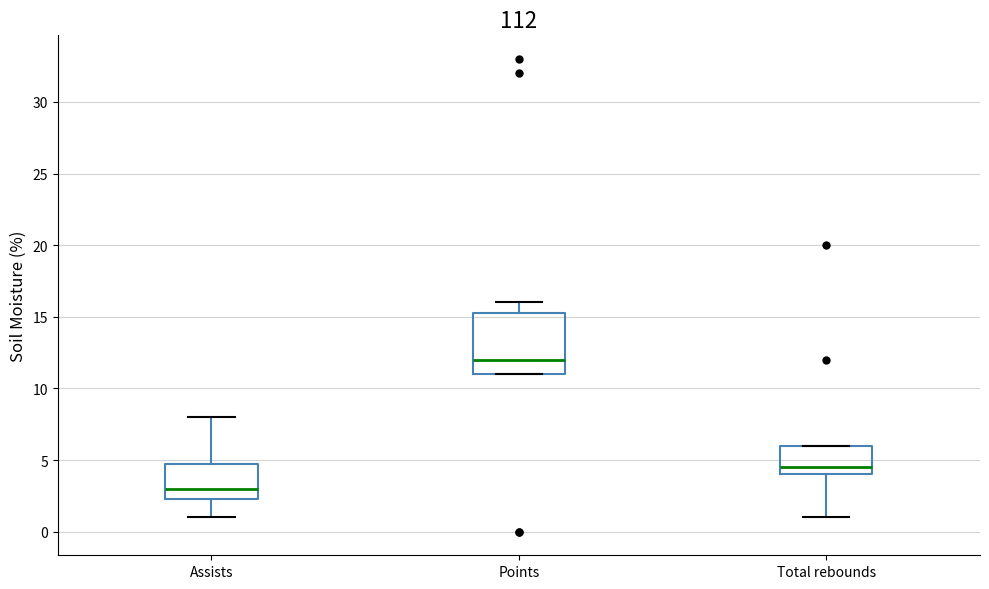

Comparing the boxes themselves (not the whiskers), which one is the tallest?

Points